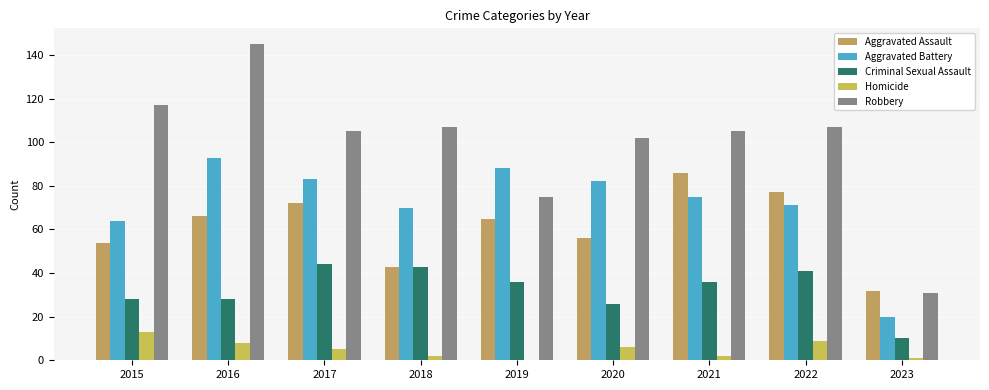

Which series has the largest range (max minus min)?

Robbery